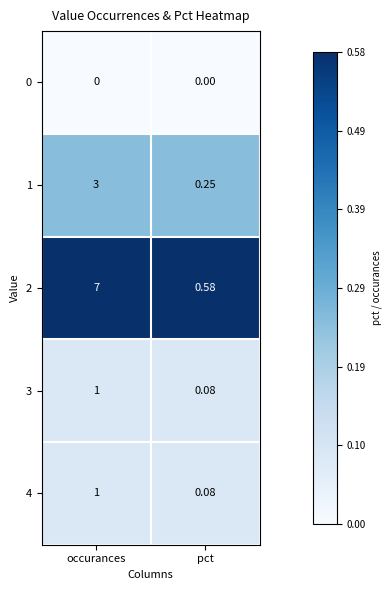

Where is 3 nearest to the value 0?

pct